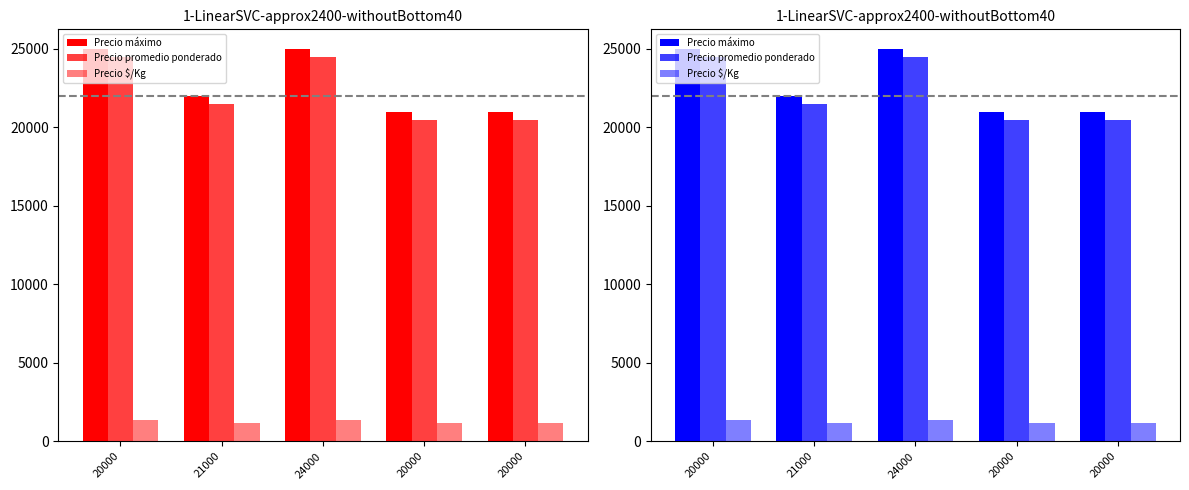

At 24000, list the series in order from largest to smallest.

Precio máximo, Precio promedio ponderado, Precio $/Kg